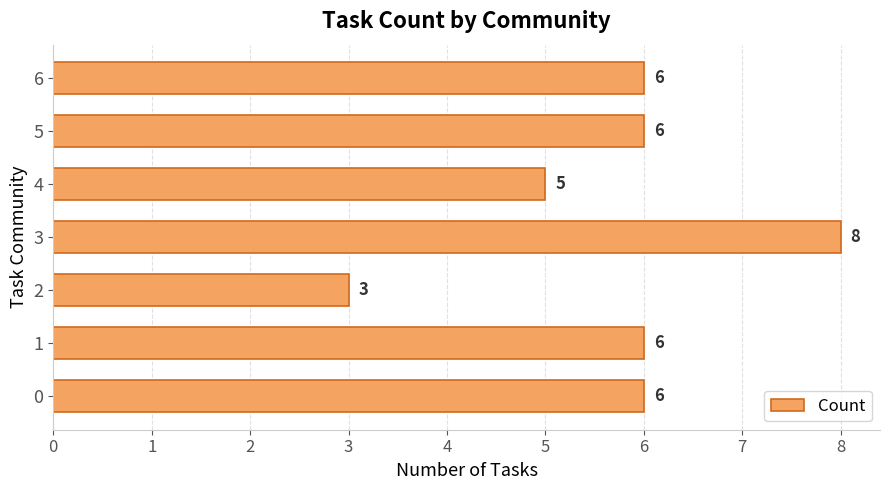

How many values are between 5 and 6?

5